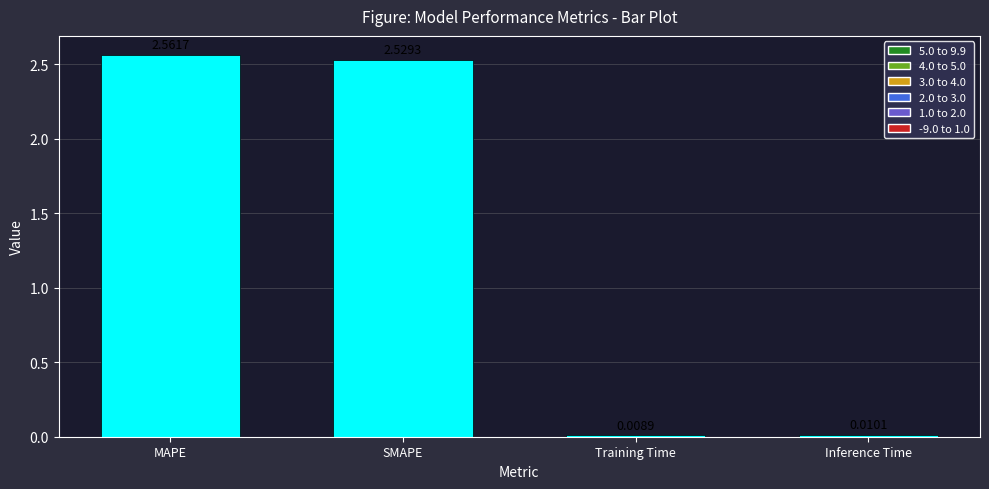

List the labels in order of value, smallest first.

Training Time, Inference Time, SMAPE, MAPE